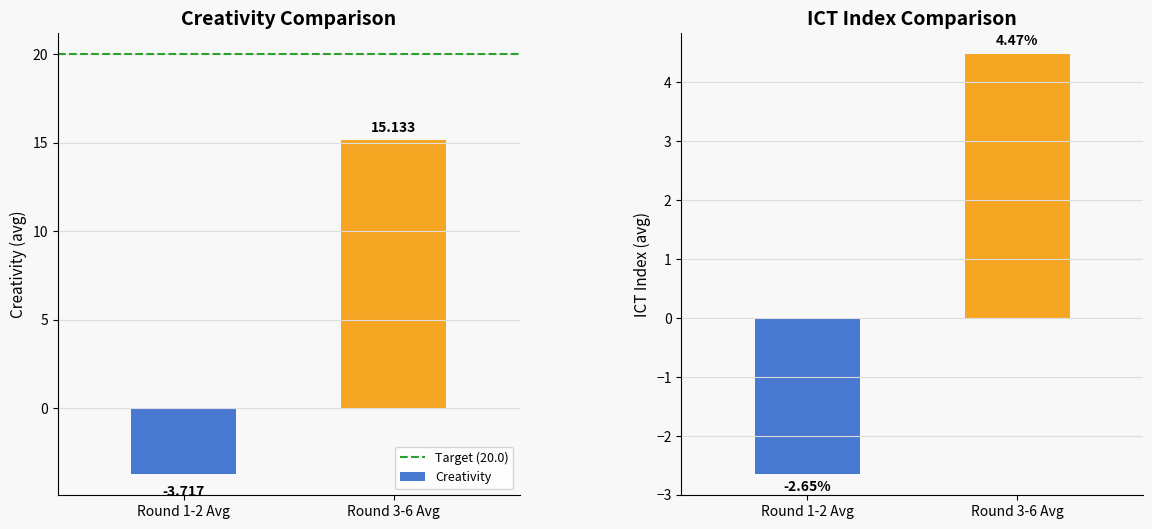

What is the minimum value for Target (20.0)?

20.0